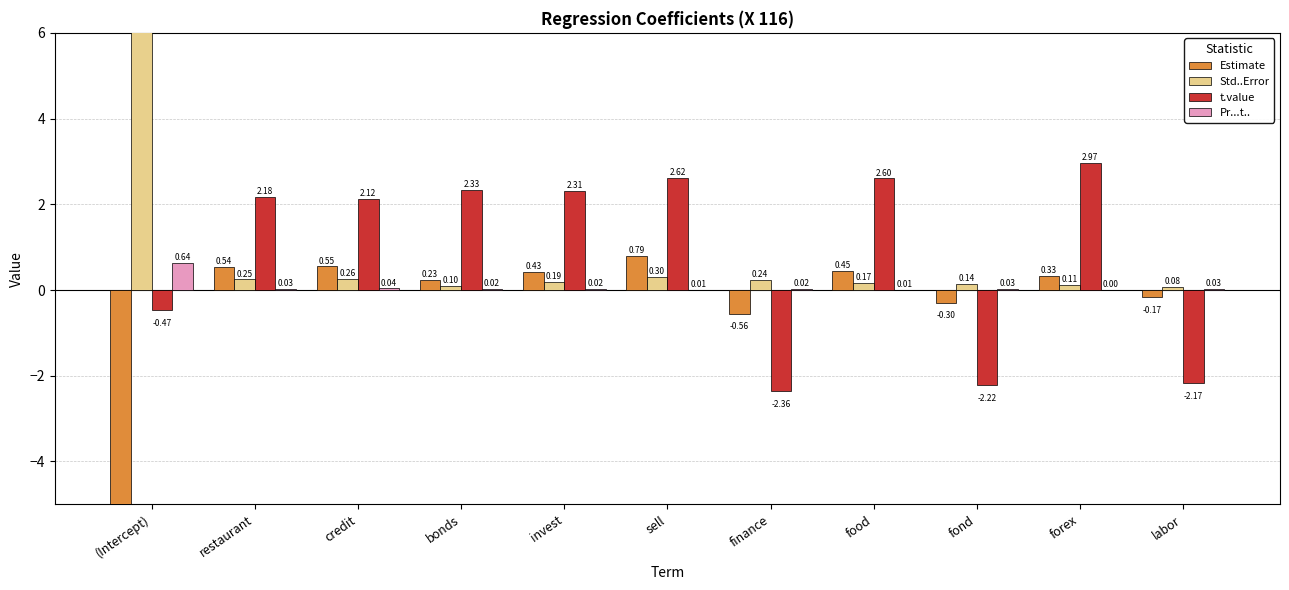

Rank the series at forex from highest to lowest value.

t.value, Estimate, Std..Error, Pr...t..